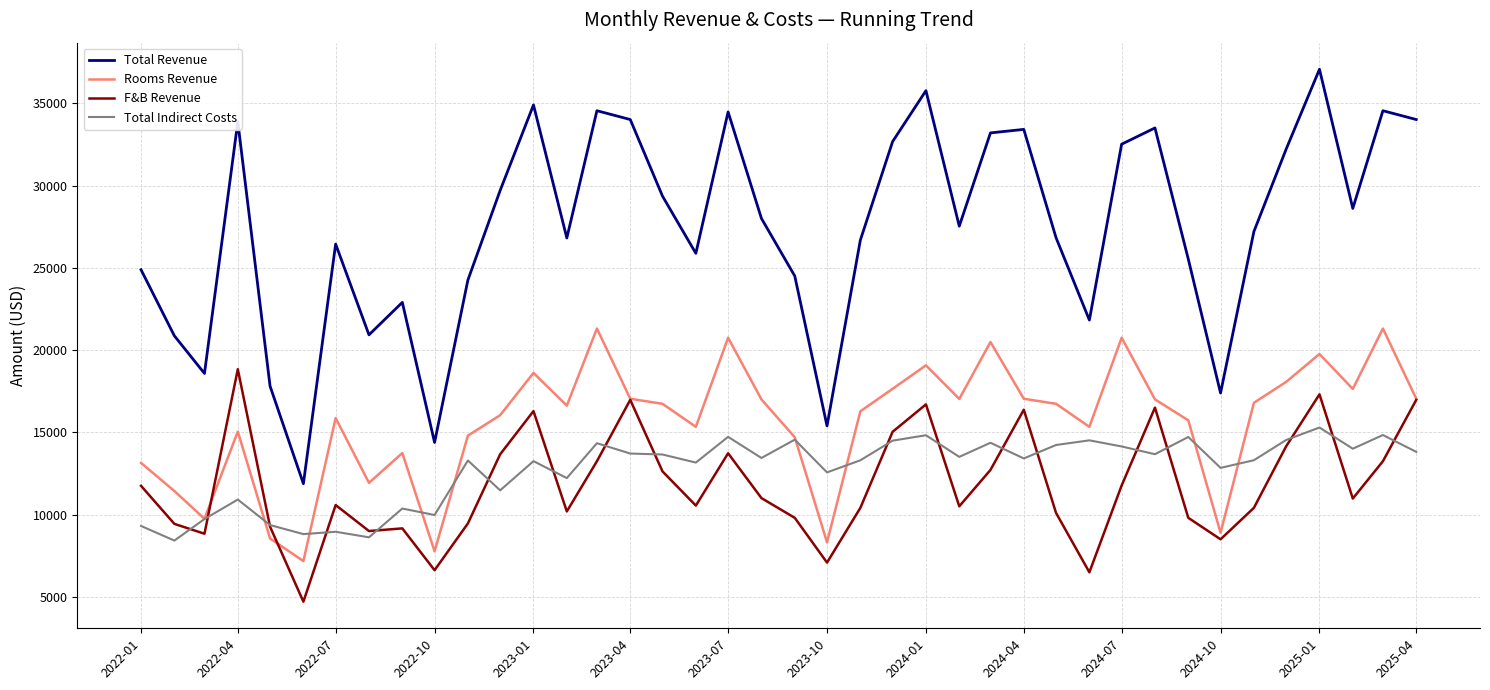

True or false: Total Revenue and Total Indirect Costs intersect in this chart.

False